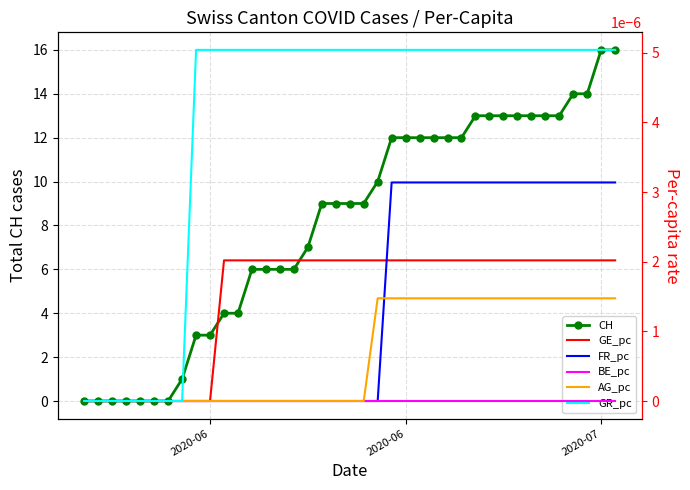

How many lines are shown in the chart?

6